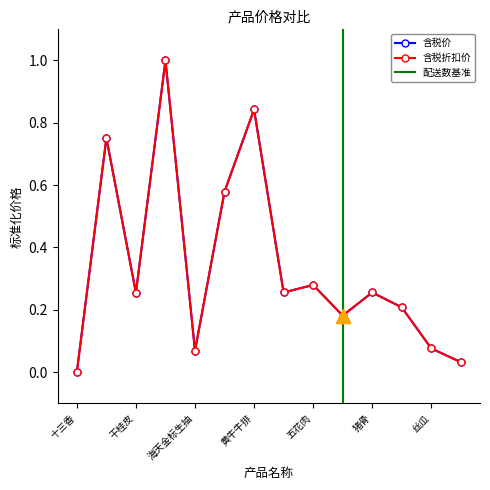

Is it true that 含税价 equals 0.1 at 海天金标生抽?

True